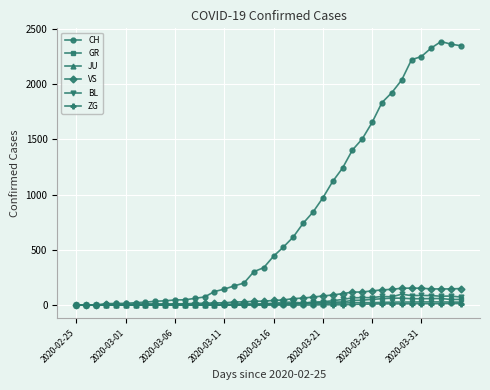

True or false: JU has more than 0 interior local peaks.

True